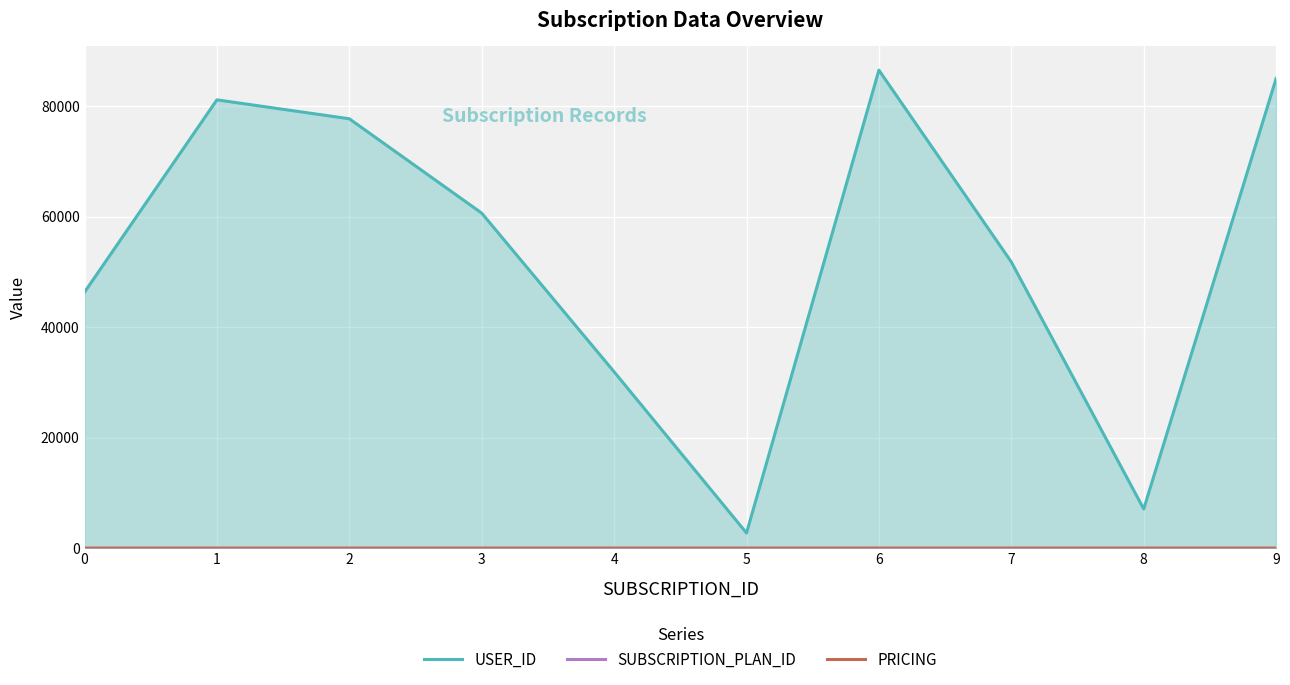

Count the PRICING values in the range 6 to 10.

10